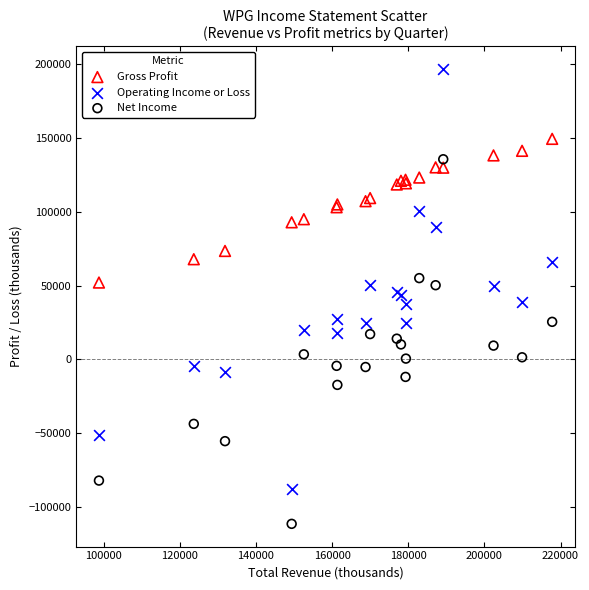

Which series reaches the minimum Y coordinate?

Net Income